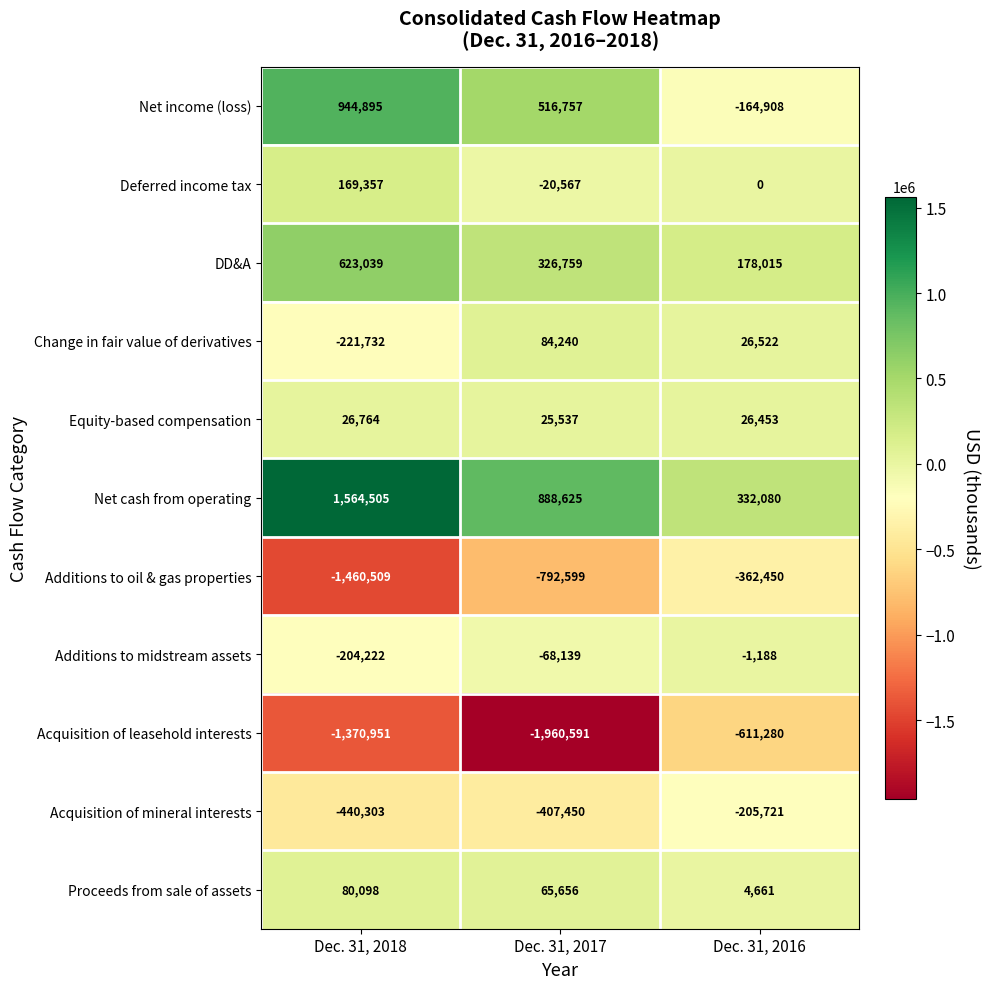

How many categories are shown in the chart?

3